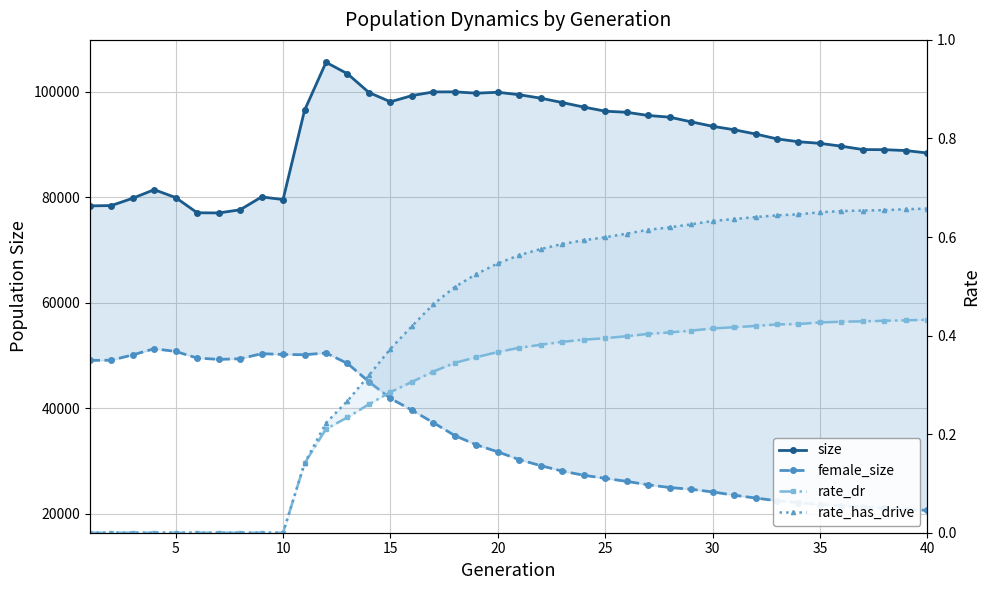

Which series has the widest spread of values?

female_size